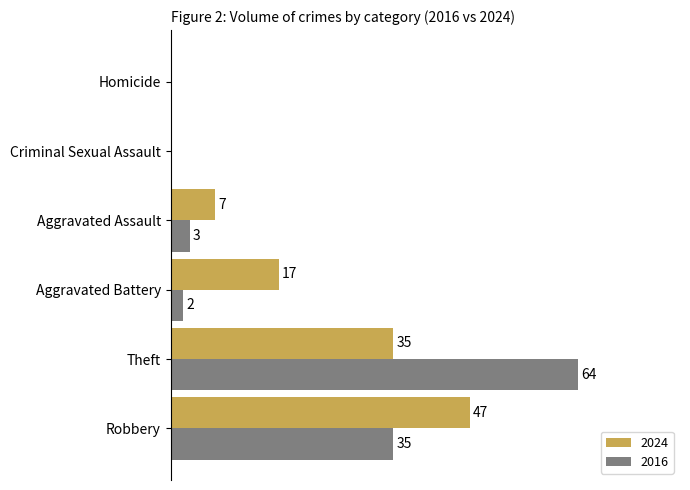

At which category is the sum across all series the highest?

Theft